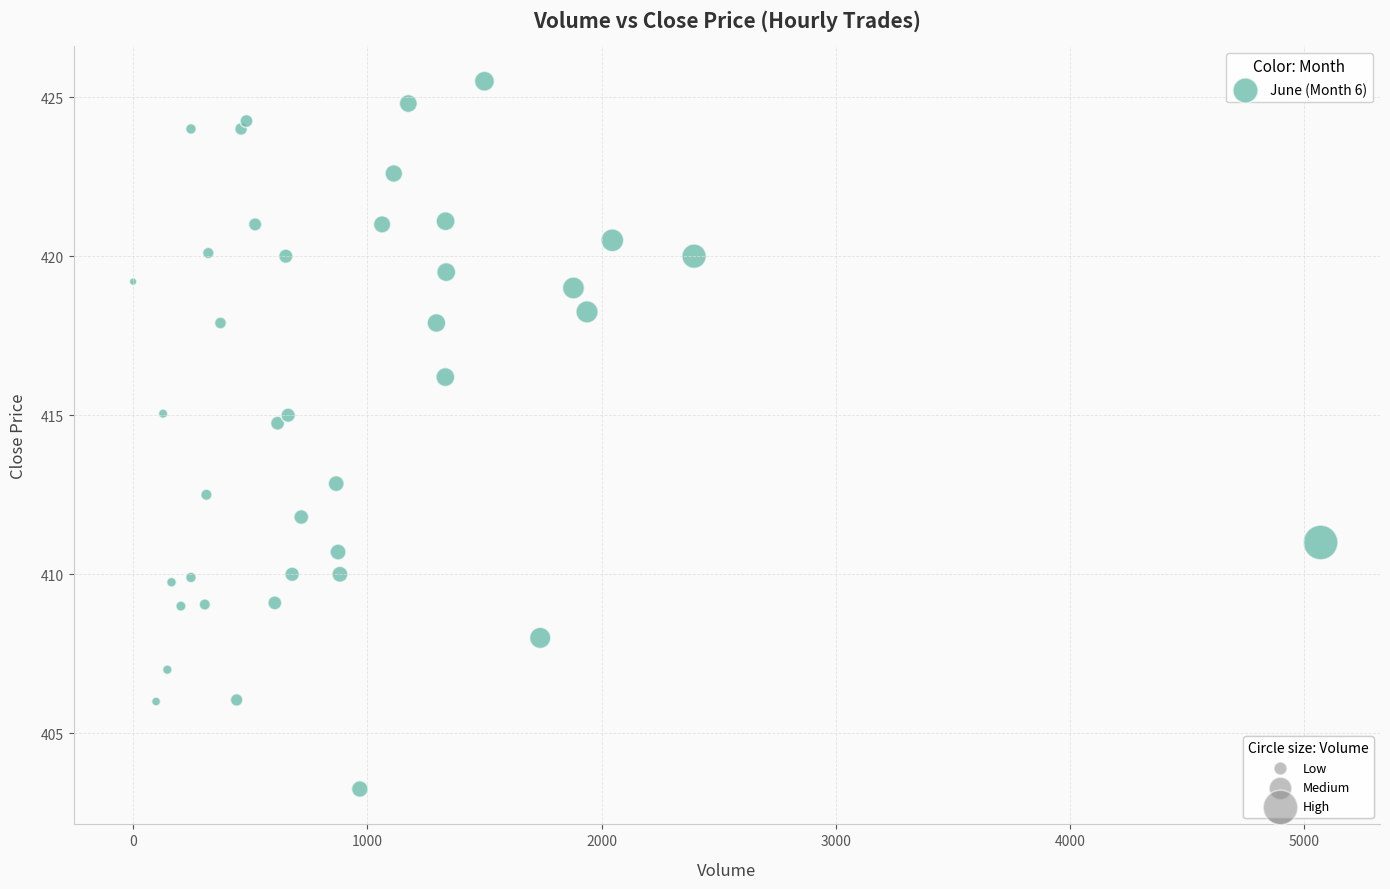

What is the range of X values (max minus min)?

5070.0